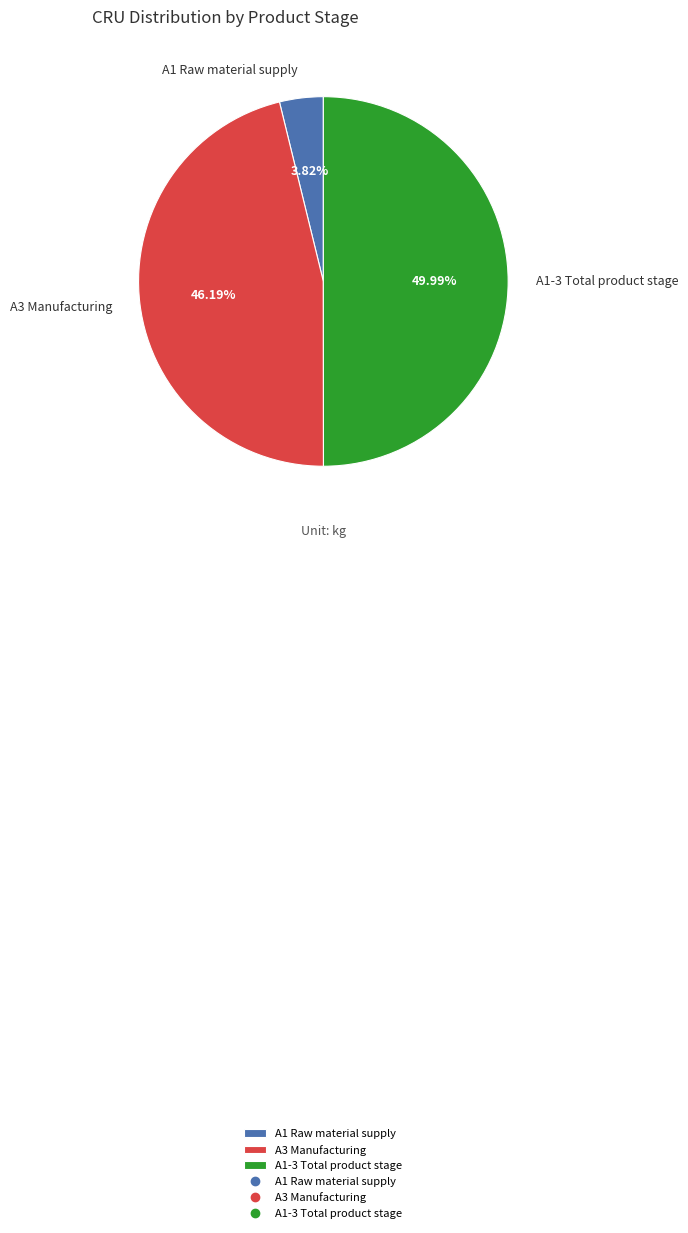

Between A3 Manufacturing and A1 Raw material supply, which is larger?

A3 Manufacturing